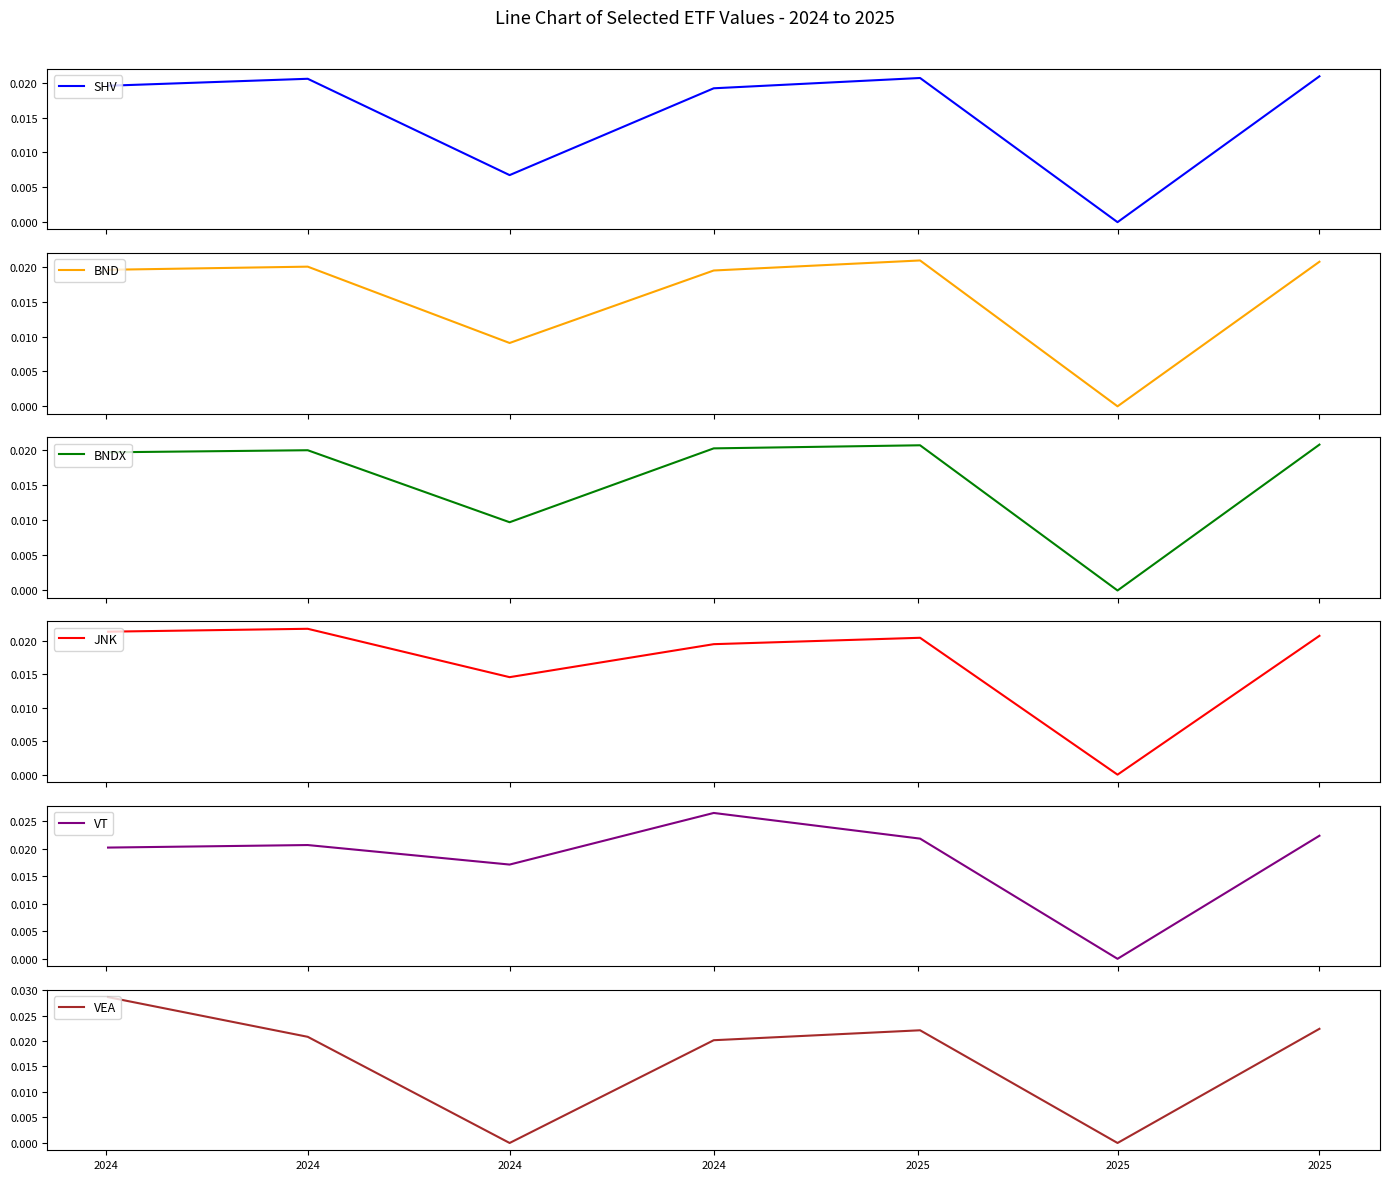

How many lines are shown in the chart?

6